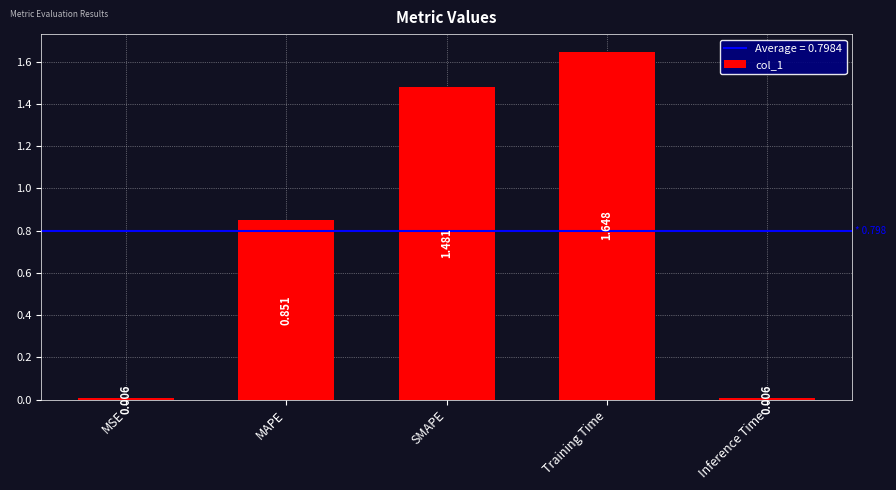

What is the label of the 2nd bar from the right?

Training Time